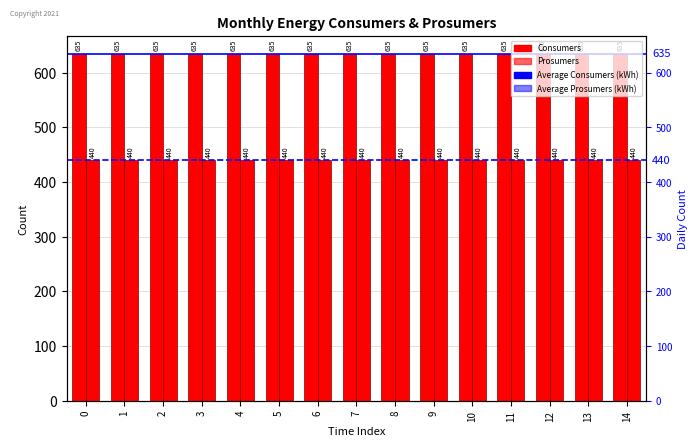

Read the Prosumers value at 0.

440